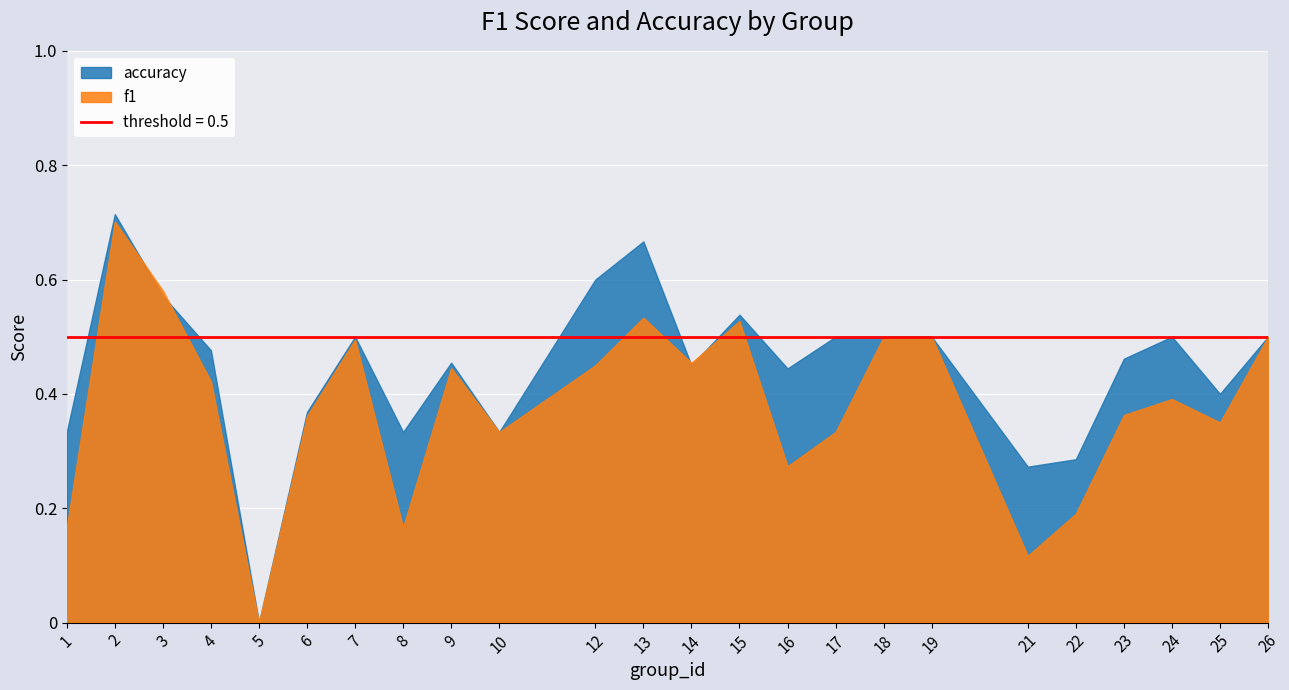

At which category is the sum across all series the highest?

2